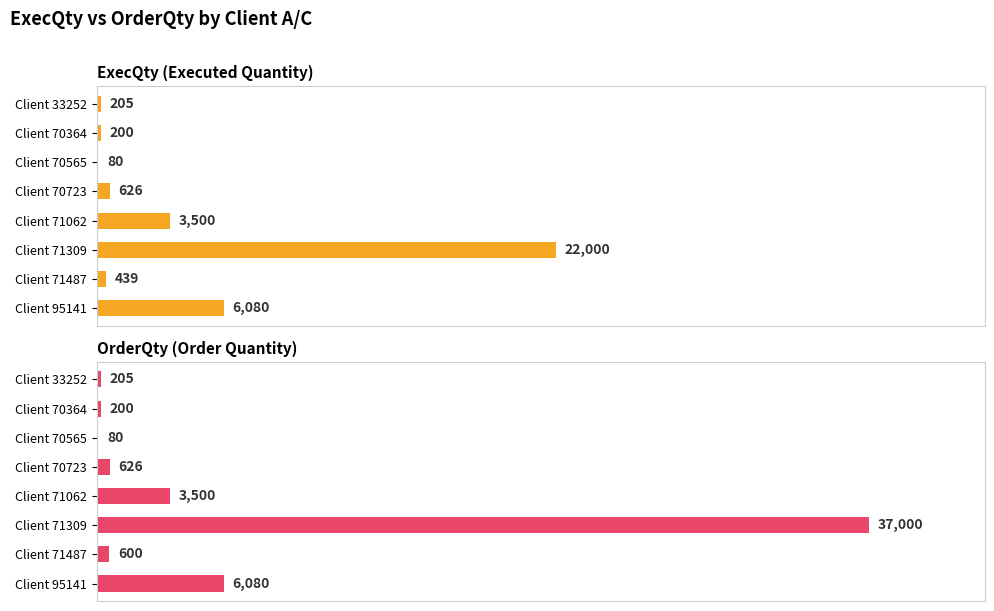

What is the value of the OrderQty (Order Quantity) bar at the 8th from the left?

6080